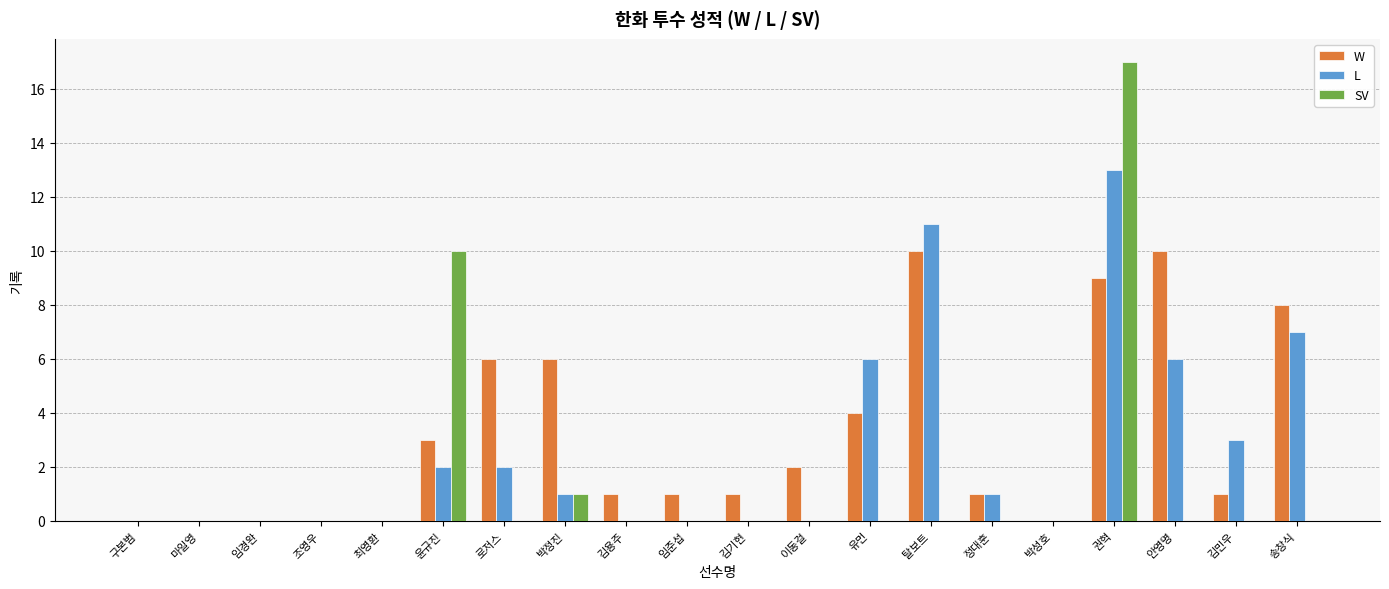

The L series shows 0 at 조영우. True or false?

True